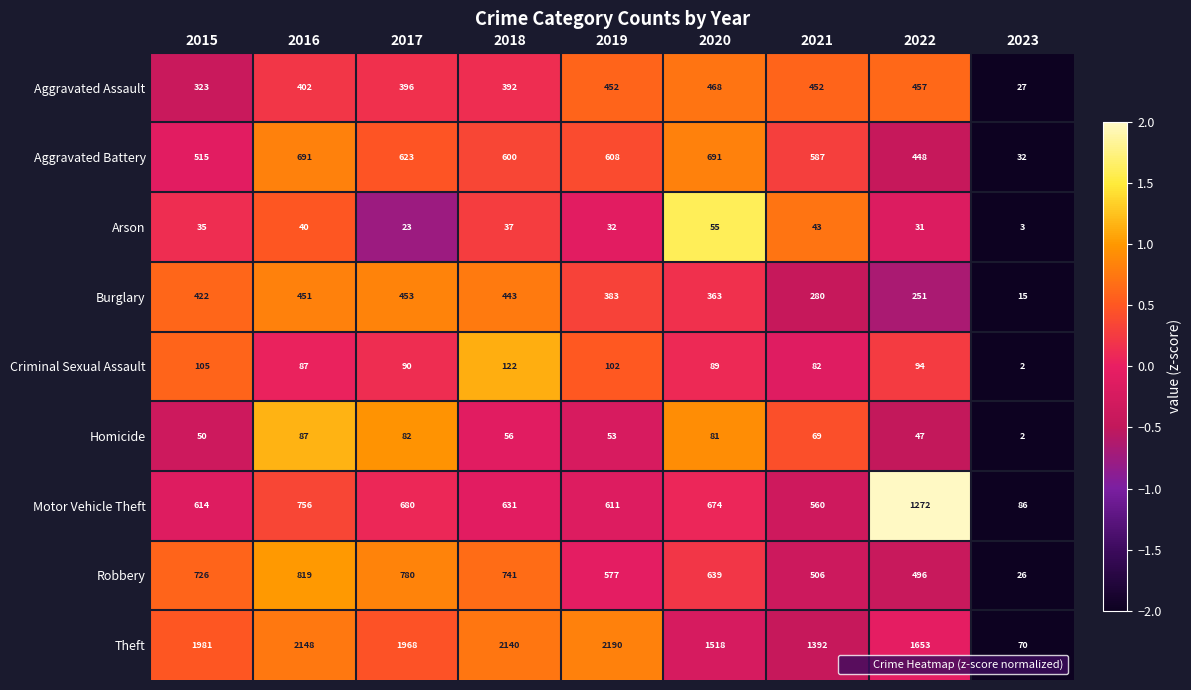

What is the greatest value displayed?

2190